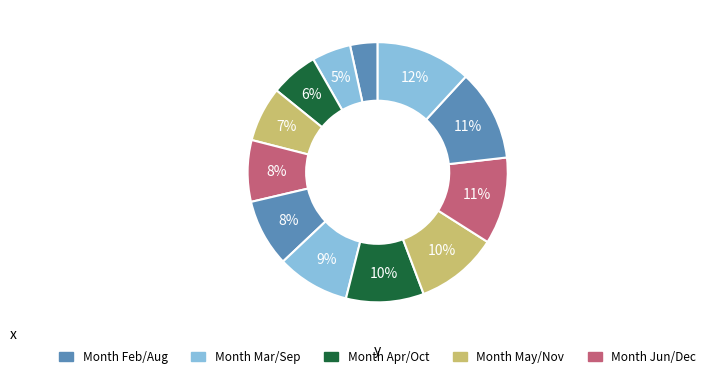

What is the largest slice in the pie chart?

1